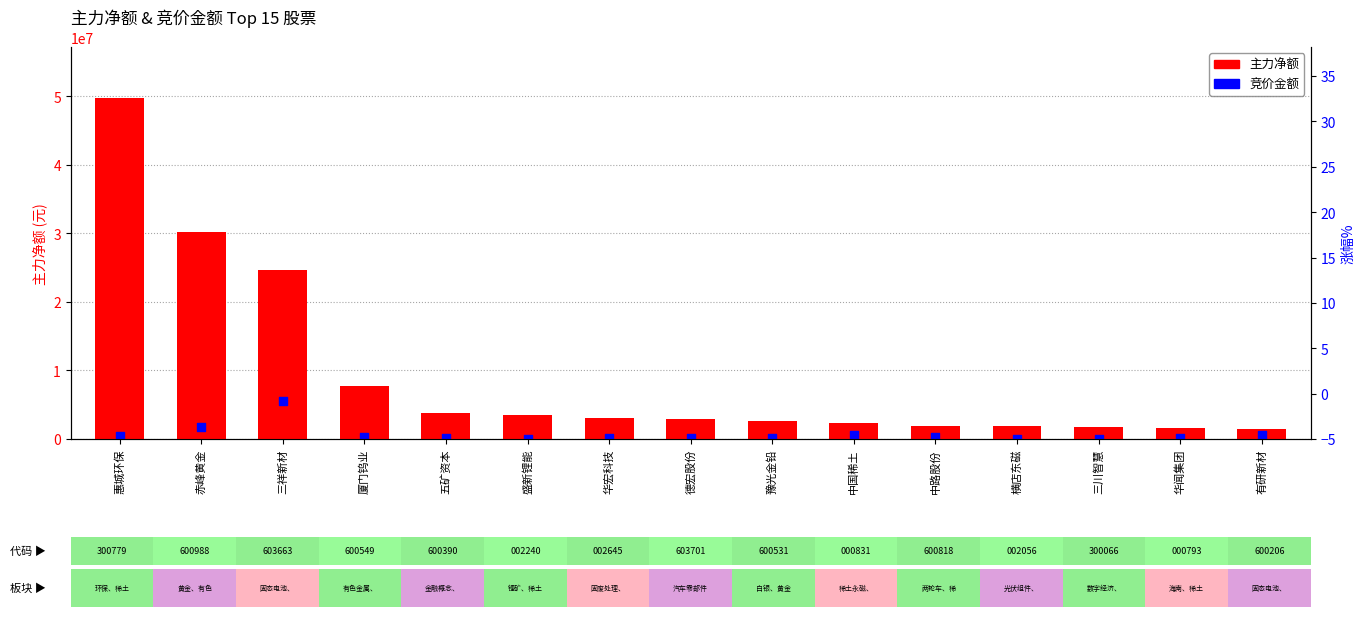

What is the total value across all series at 豫光金铅?

2847352